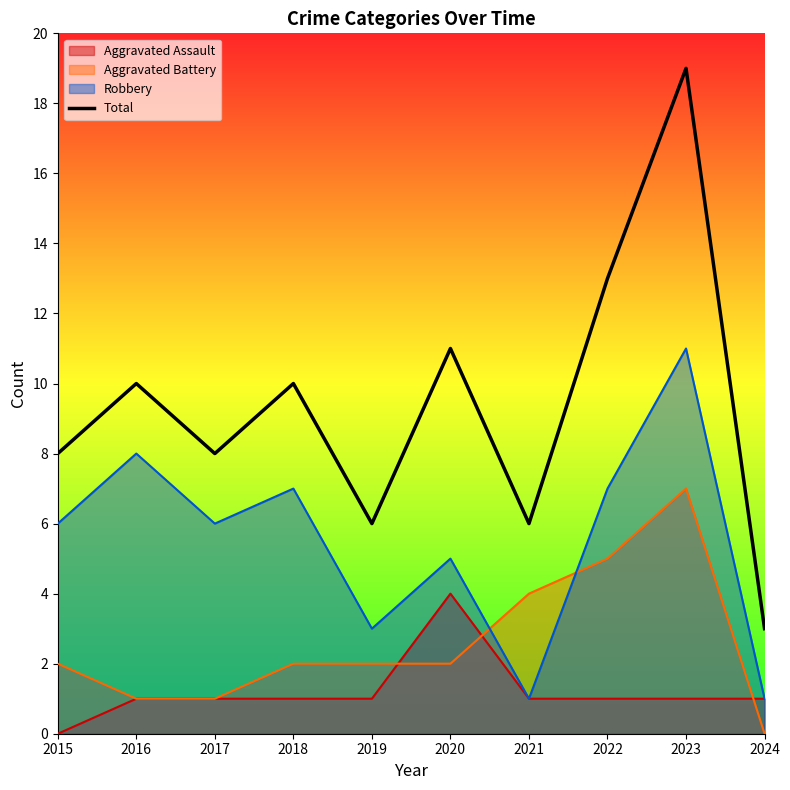

Reading left to right, extract all data points from this chart.

8	10	8	10	6	11	6	13	19	3